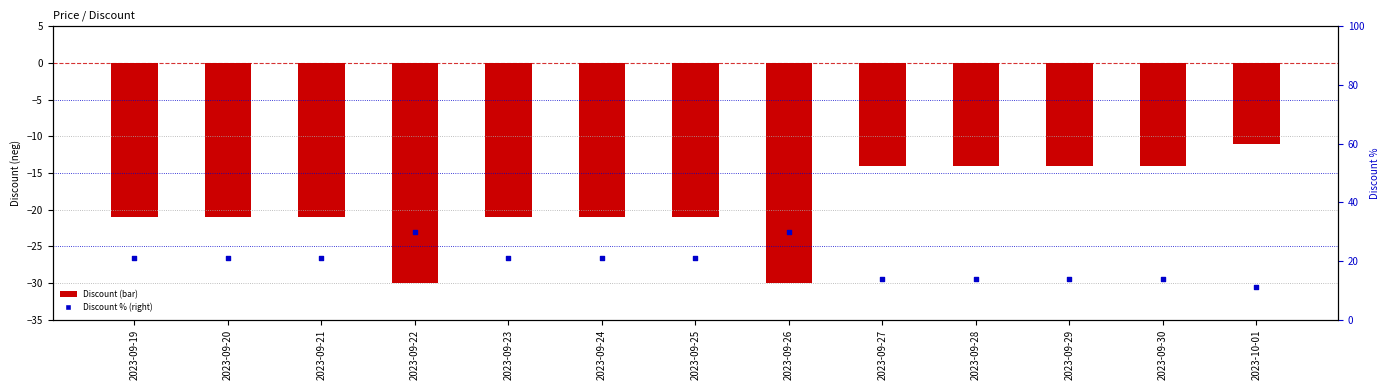

At which category is the sum across all series the highest?

2023-09-19